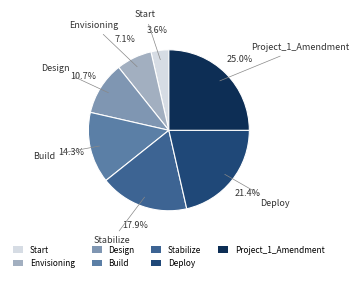

To the nearest percent, what is the difference between the Build and Envisioning slice percentages?

7%